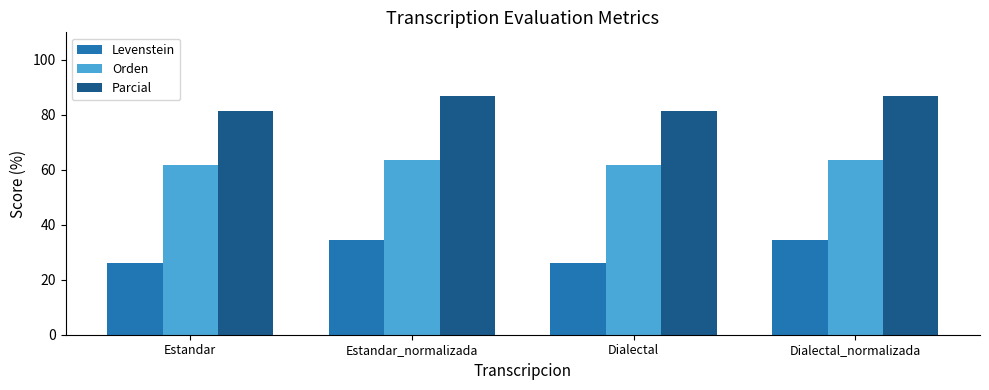

Which series has the largest range (max minus min)?

Levenstein